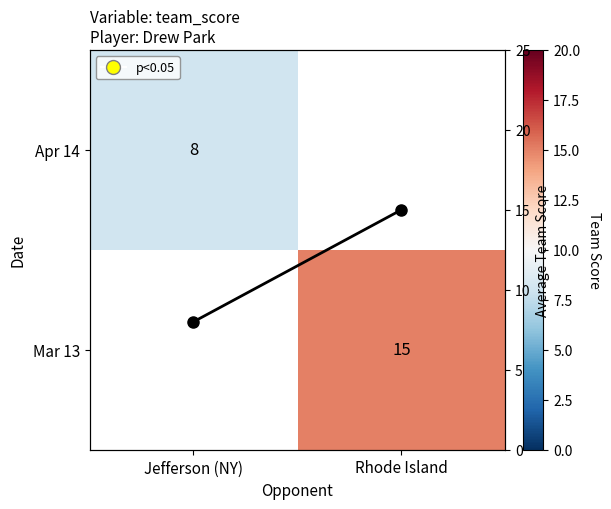

How many distinct data groups are displayed?

3